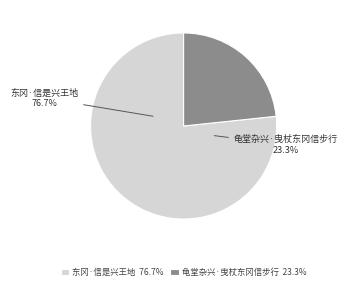

What is the ratio of the value at 龟堂杂兴·曳杖东冈信步行 to the value at 东冈·信是兴王地?

0.3